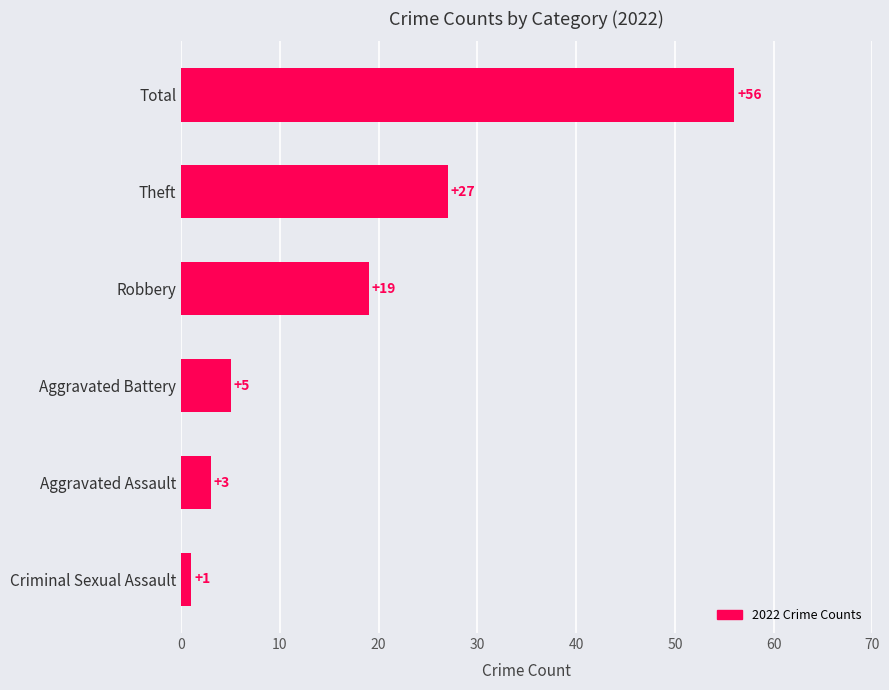

The value at Aggravated Battery is 8. True or false?

False